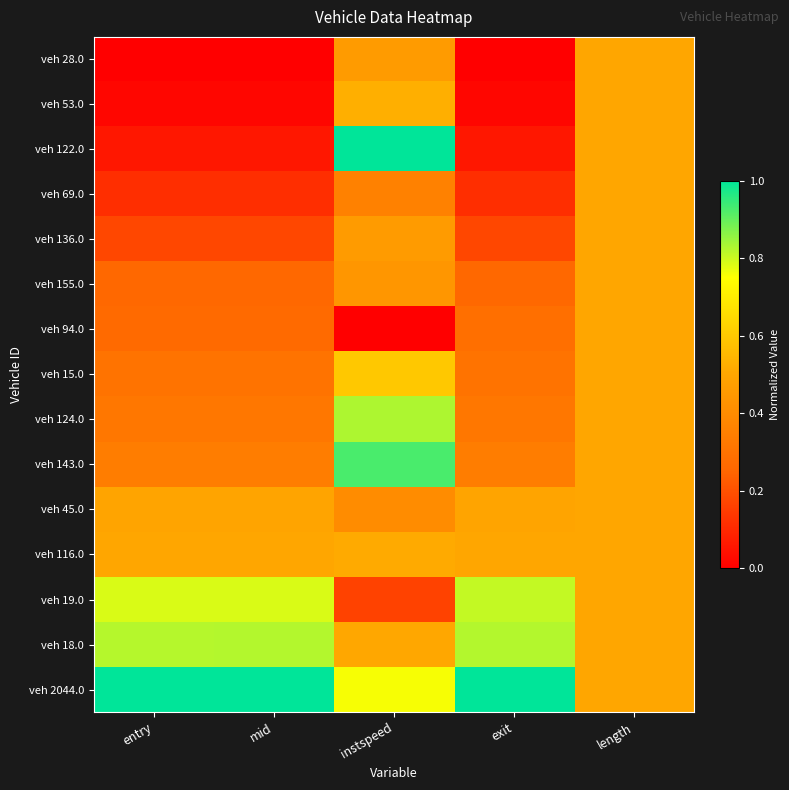

Reading right to left, extract all data points from this chart.

veh 28.0: length=0.5	exit=0.0	instspeed=0.5	mid=0.0	entry=0.0
veh 53.0: length=0.5	exit=0.0	instspeed=0.5	mid=0.0	entry=0.0
veh 122.0: length=0.5	exit=0.1	instspeed=1.0	mid=0.1	entry=0.1
veh 69.0: length=0.5	exit=0.1	instspeed=0.4	mid=0.1	entry=0.1
veh 136.0: length=0.5	exit=0.2	instspeed=0.5	mid=0.2	entry=0.2
veh 155.0: length=0.5	exit=0.3	instspeed=0.4	mid=0.3	entry=0.3
veh 94.0: length=0.5	exit=0.3	instspeed=0.0	mid=0.3	entry=0.3
veh 15.0: length=0.5	exit=0.3	instspeed=0.6	mid=0.3	entry=0.3
veh 124.0: length=0.5	exit=0.3	instspeed=0.8	mid=0.3	entry=0.3
veh 143.0: length=0.5	exit=0.3	instspeed=0.9	mid=0.3	entry=0.3
veh 45.0: length=0.5	exit=0.5	instspeed=0.4	mid=0.5	entry=0.5
veh 116.0: length=0.5	exit=0.5	instspeed=0.5	mid=0.5	entry=0.5
veh 19.0: length=0.5	exit=0.8	instspeed=0.2	mid=0.8	entry=0.8
veh 18.0: length=0.5	exit=0.8	instspeed=0.5	mid=0.8	entry=0.8
veh 2044.0: length=0.5	exit=1.0	instspeed=0.8	mid=1.0	entry=1.0